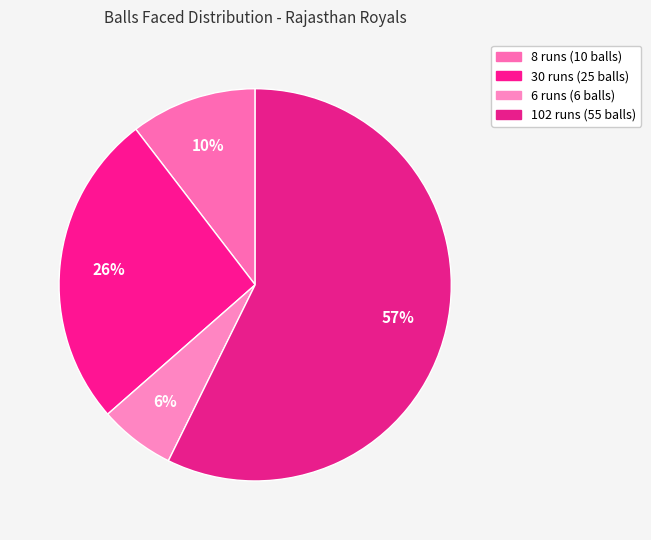

How many slices are in this pie chart?

4